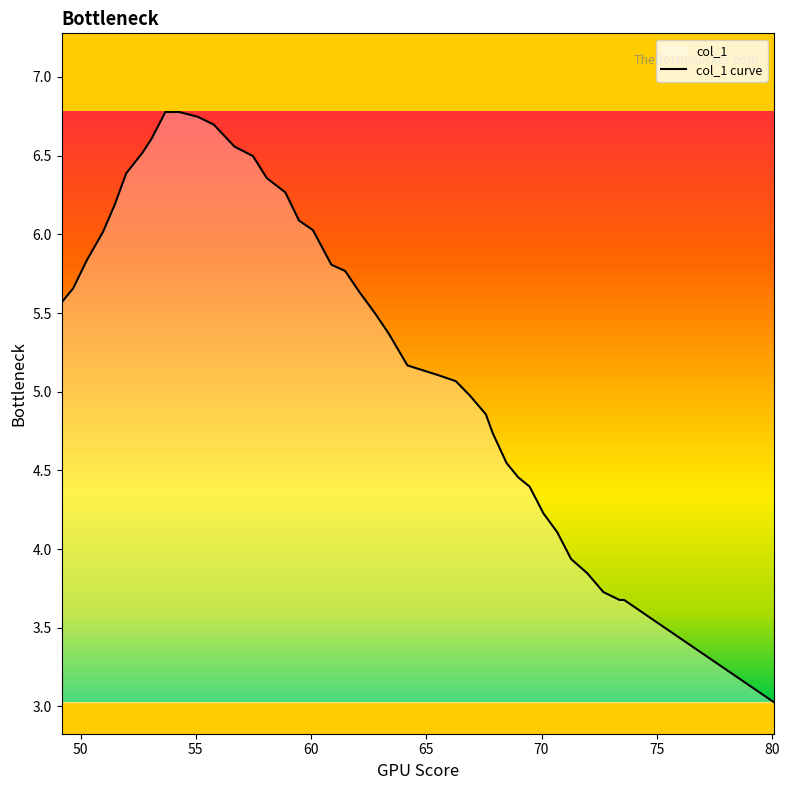

What is the greatest value displayed?

6.8